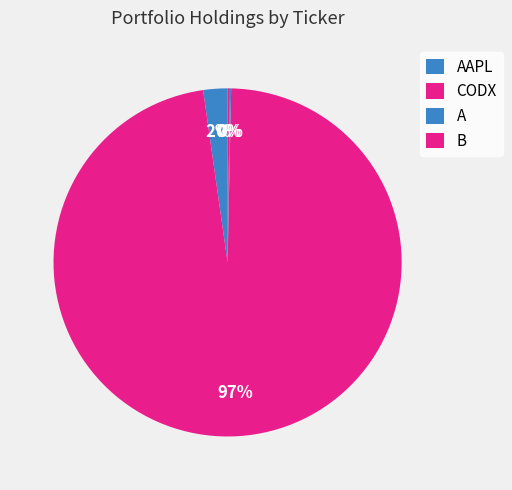

Which slice is the largest?

CODX